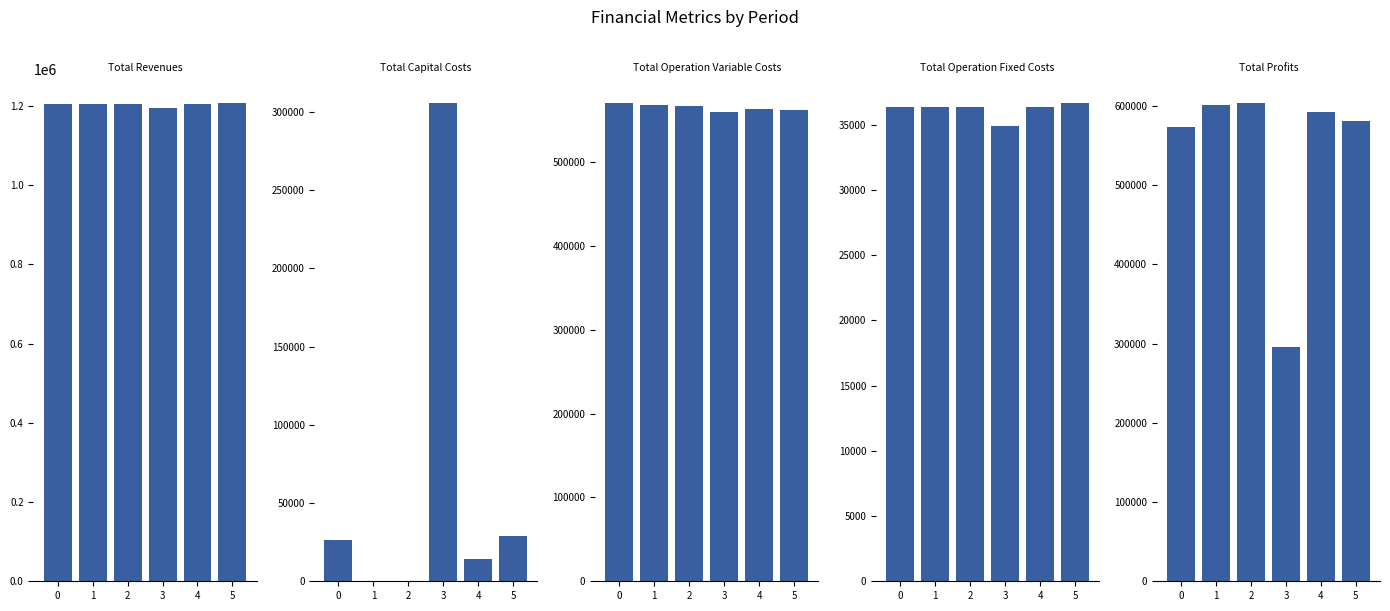

How many data points in Total Capital Costs are above 26400?

2